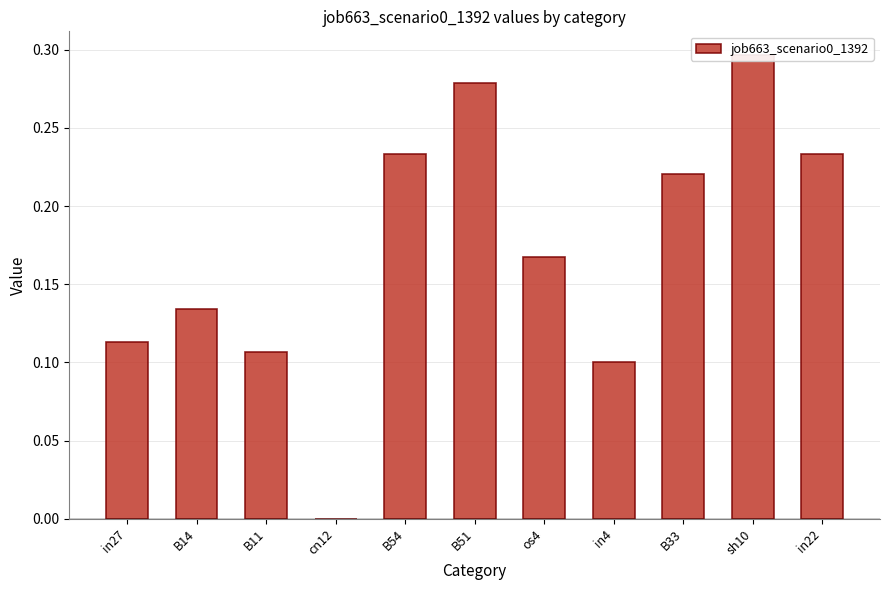

What is the maximum value shown in the chart?

0.3